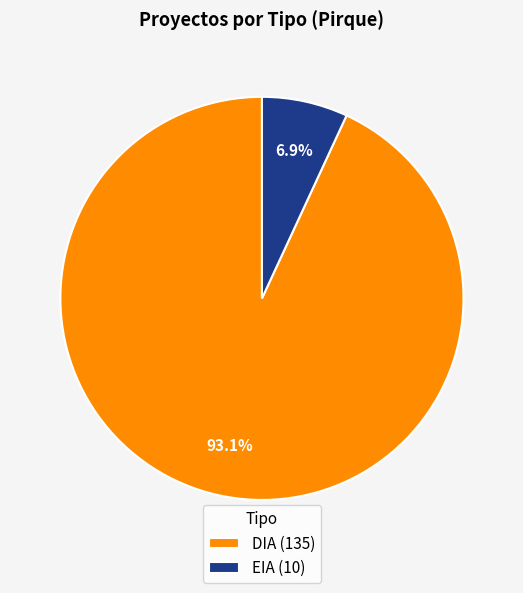

Rank the categories by value from highest to lowest.

DIA, EIA